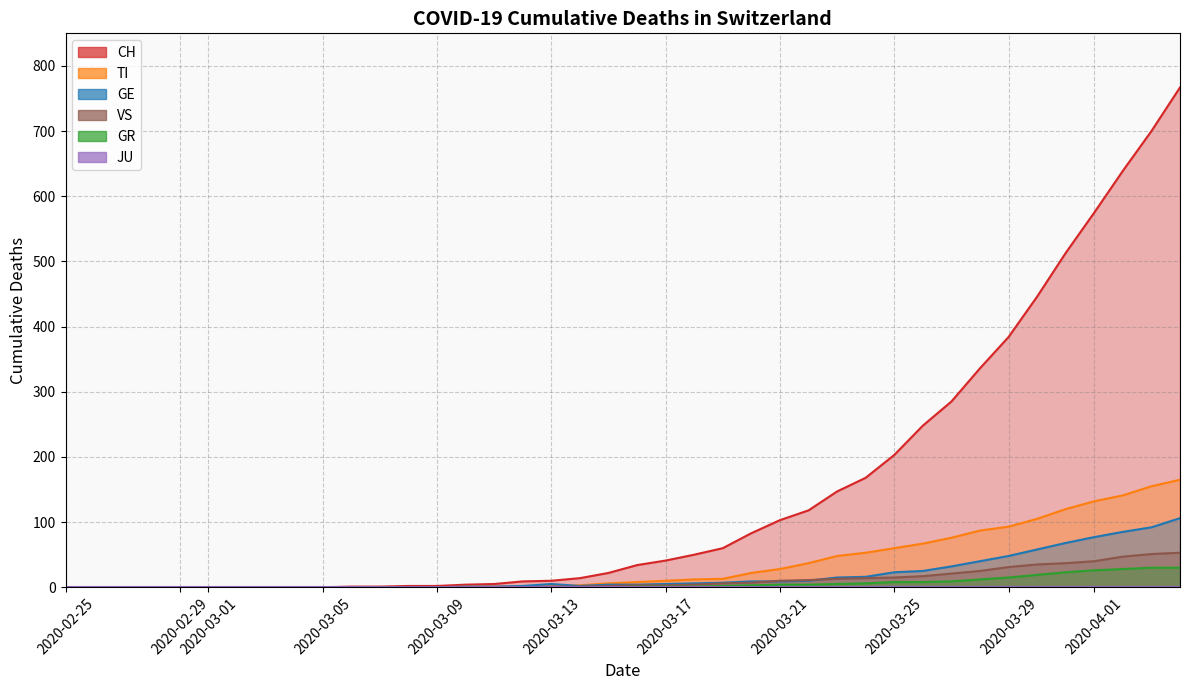

Does the chart display data point markers on the line(s)?

No